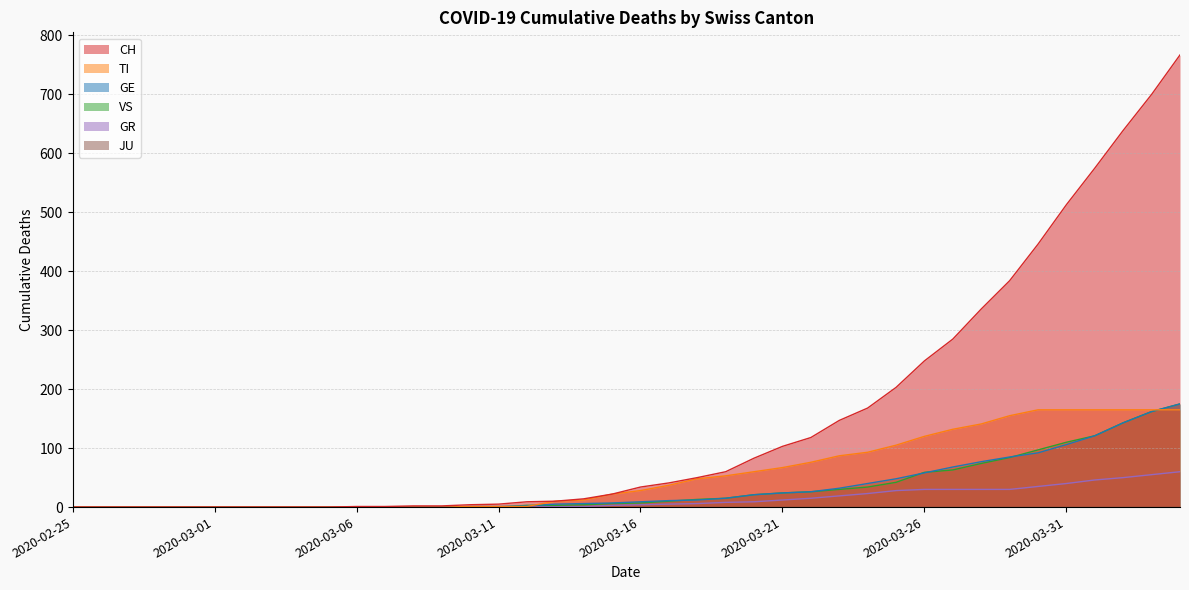

What is the spread (max minus min) of values at 2020-03-29?

354